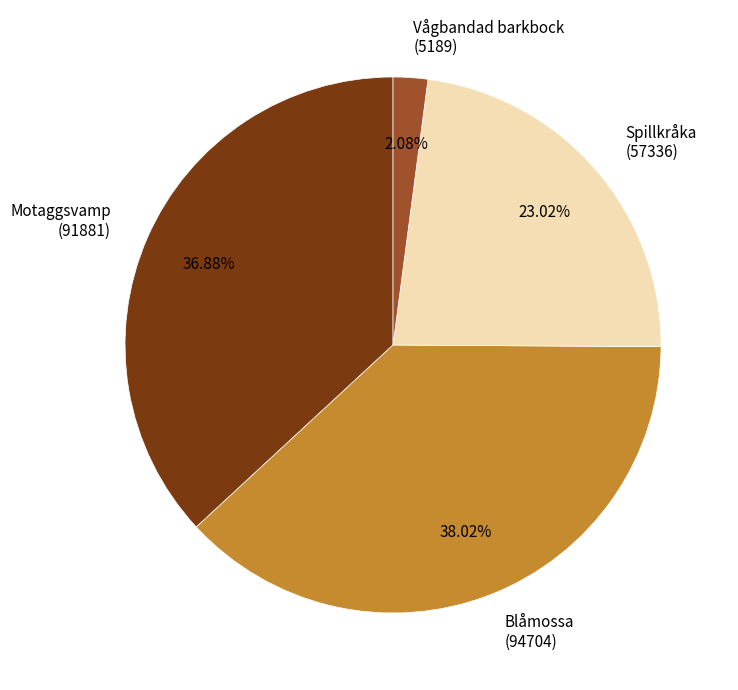

How many slices are in this pie chart?

4